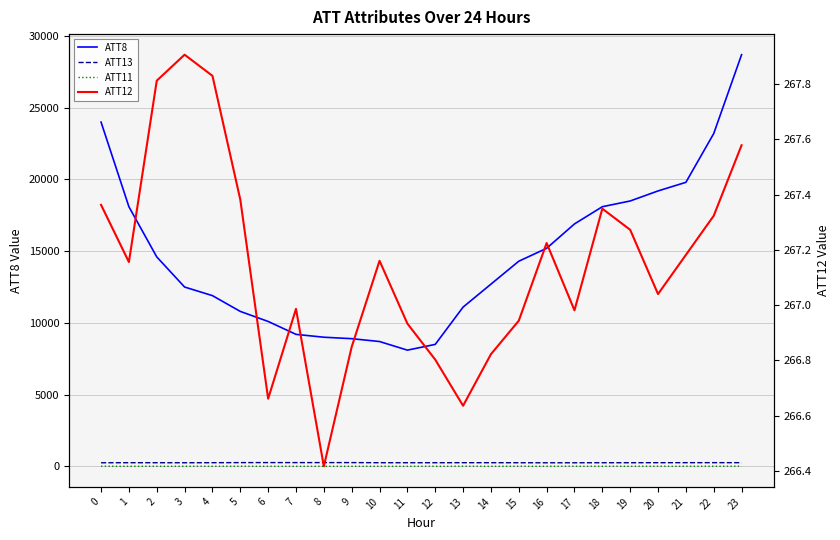

True or false: ATT12 and ATT11 cross at least once.

False